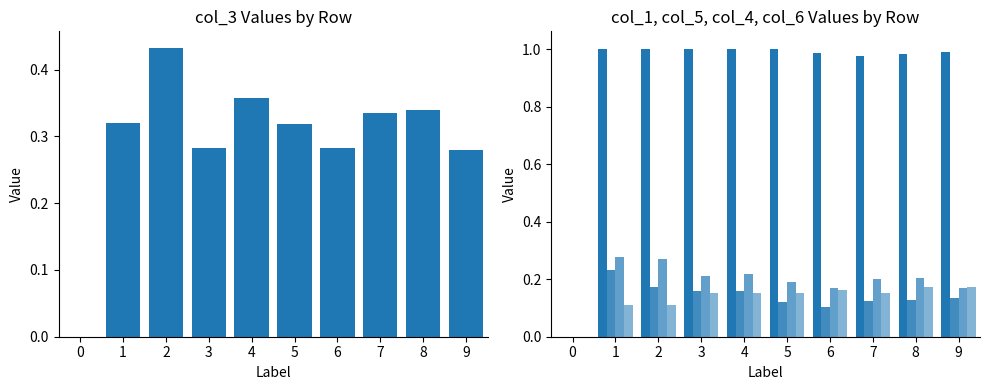

Rank the categories by col_3 value from lowest to highest.

0, 9, 3, 6, 5, 1, 7, 8, 4, 2